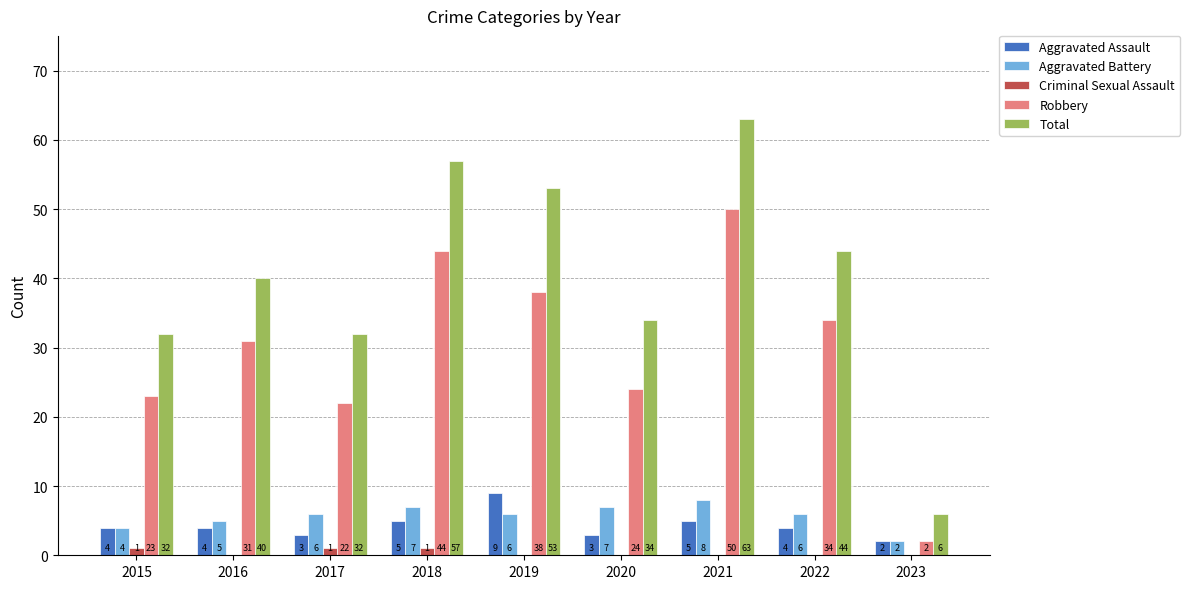

What is the sum of all Aggravated Assault values?

39